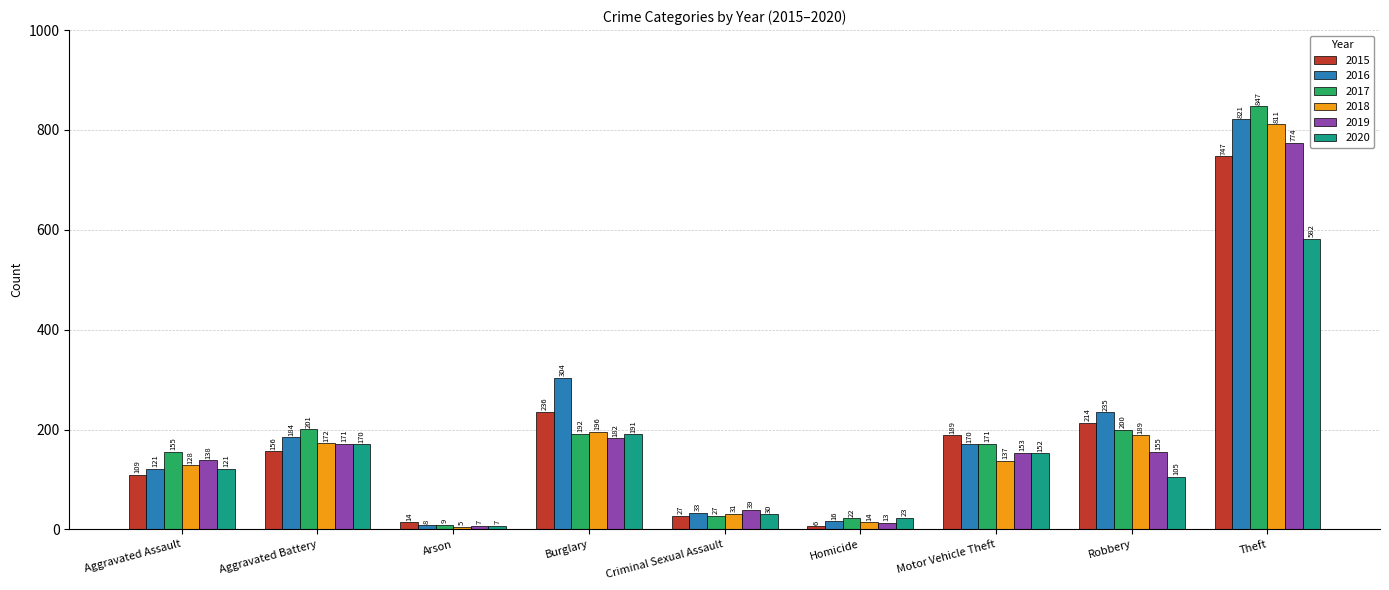

What is the difference between the second highest and second lowest values in the 2015 series?

222